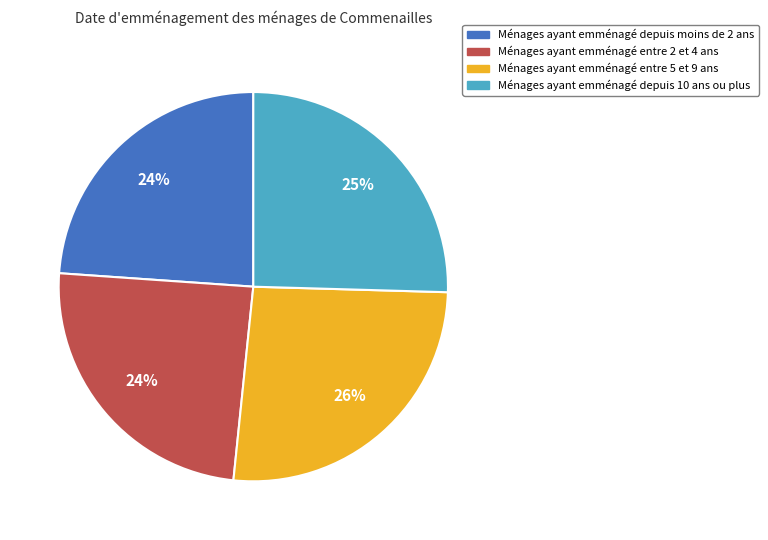

Is there any slice that represents more than half of the pie?

No